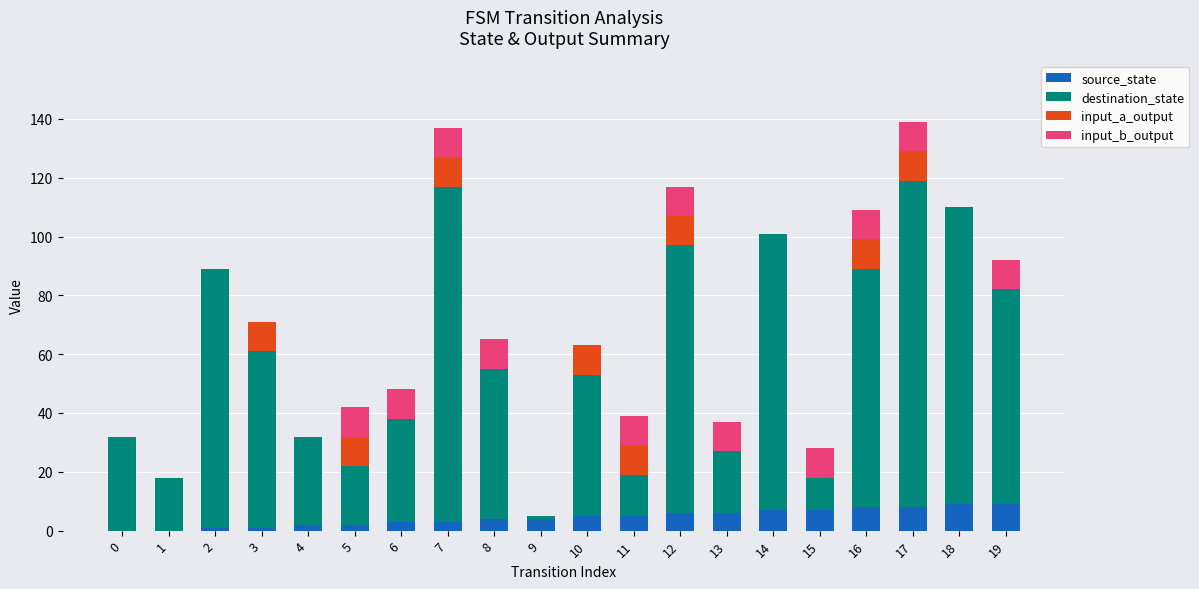

The value of source_state at 3 is 1. True or false?

True